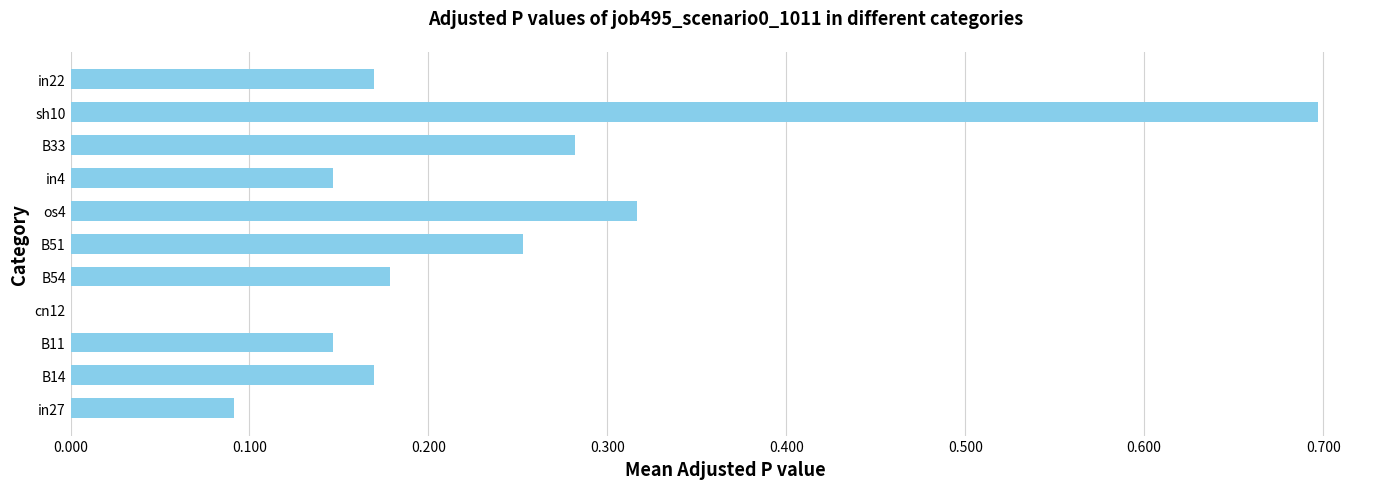

Between B54 and B33, which is larger?

B33